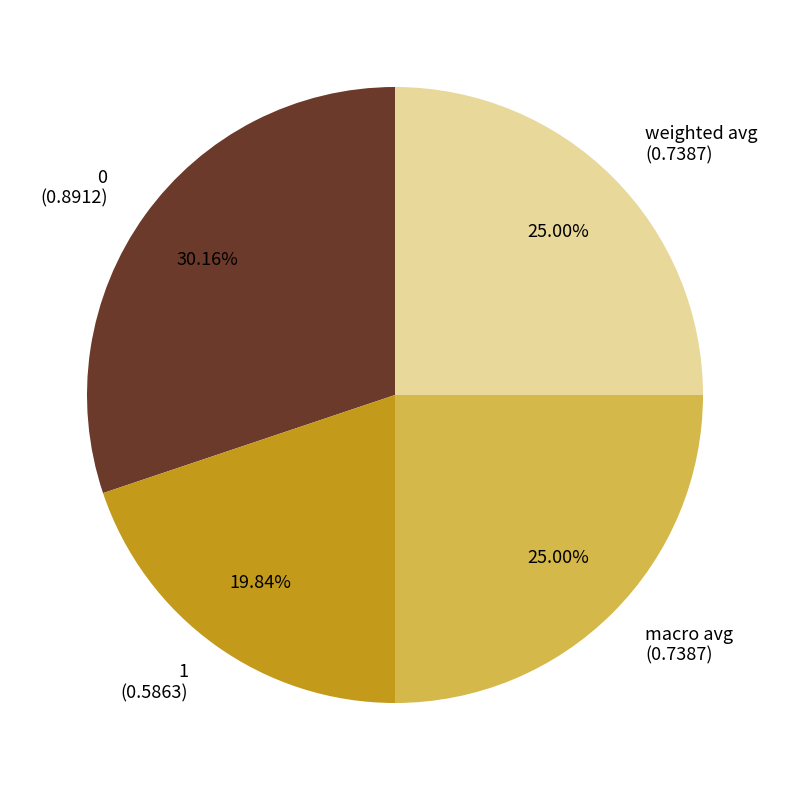

Which category has the smallest portion of the pie?

1